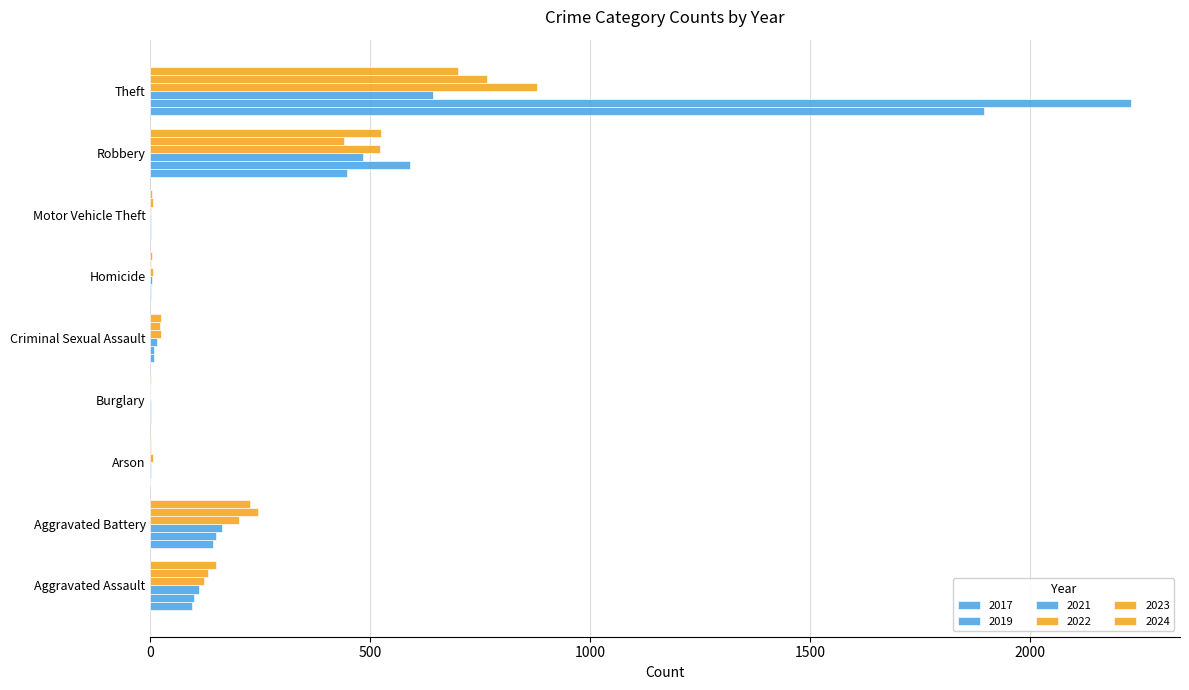

How many categories are shown in the chart?

9